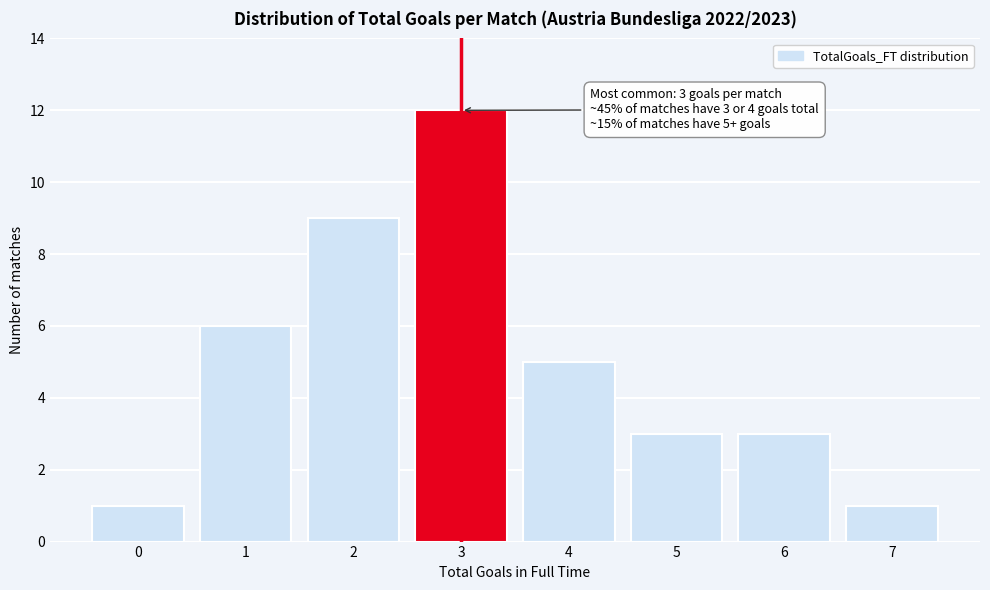

Reading right to left, extract all data points from this chart.

7=1	6=3	5=3	4=5	3=12	2=9	1=6	0=1